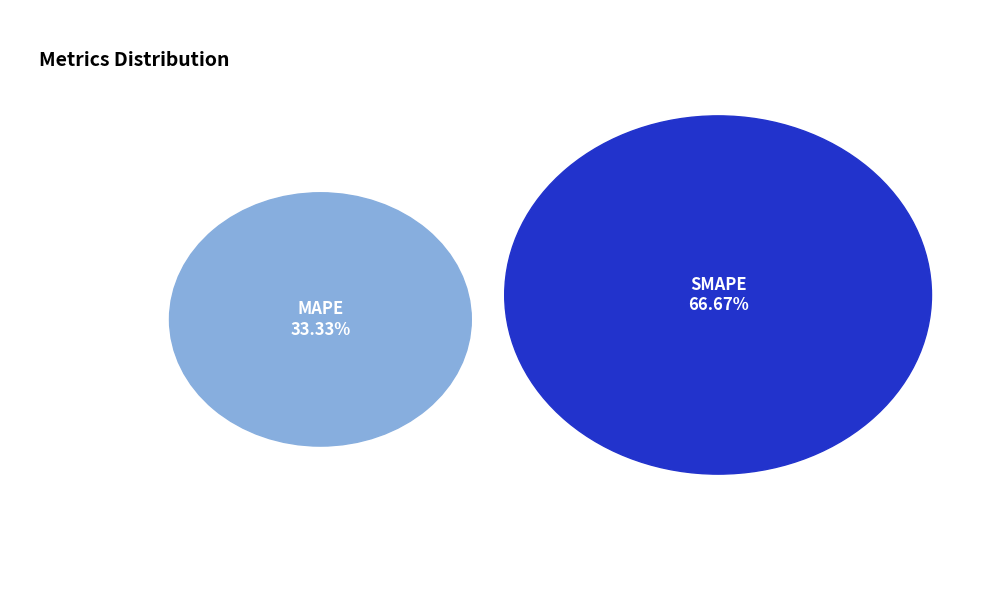

Which slice is the smallest?

MAPE